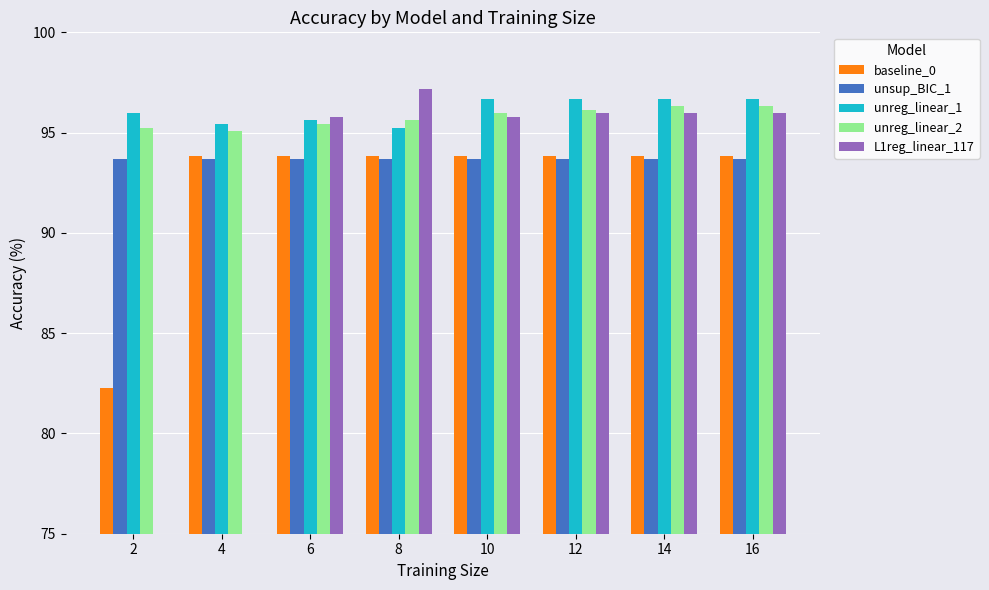

What is the sum of the unreg_linear_2 values at 8 and 12?

191.7